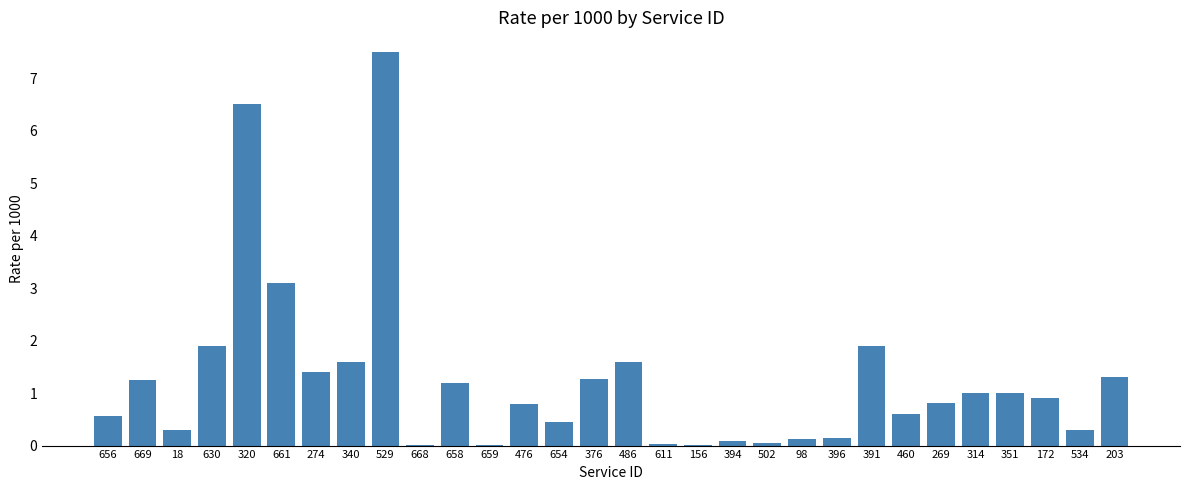

What is the change in value from 661 to 172?

-2.2